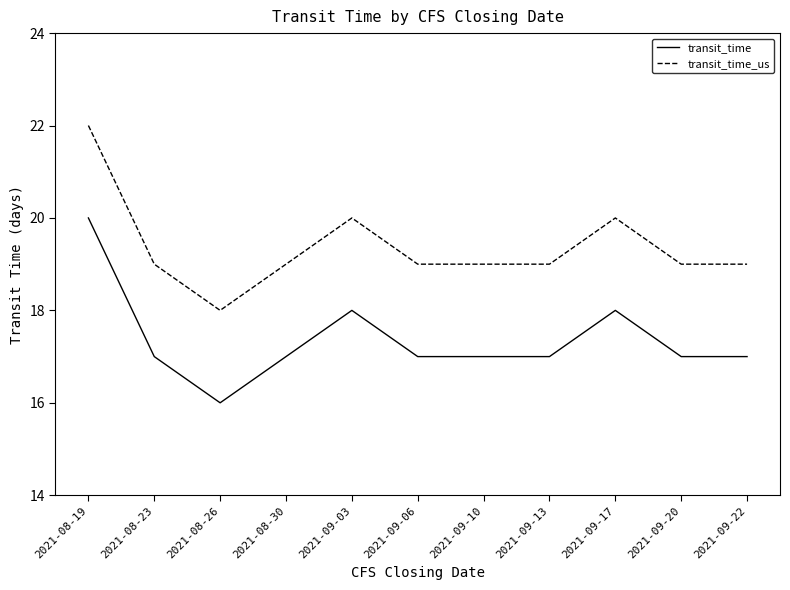

Rank the series by their average value, from highest to lowest.

transit_time_us, transit_time